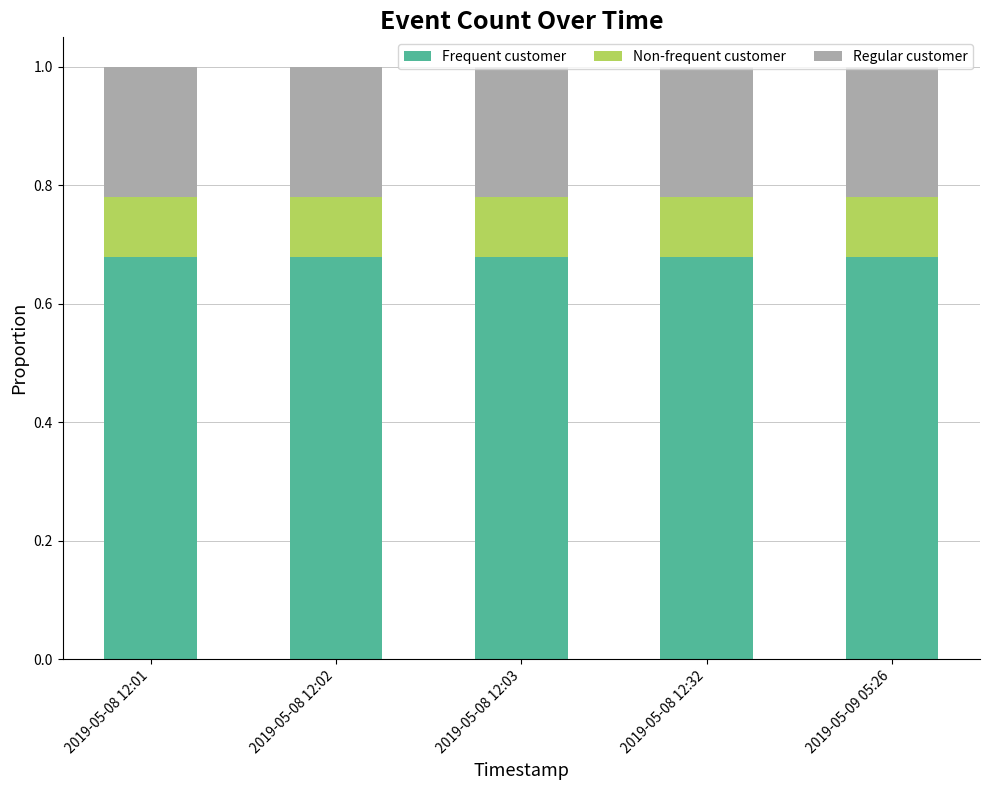

Count the number of data series in this chart.

3